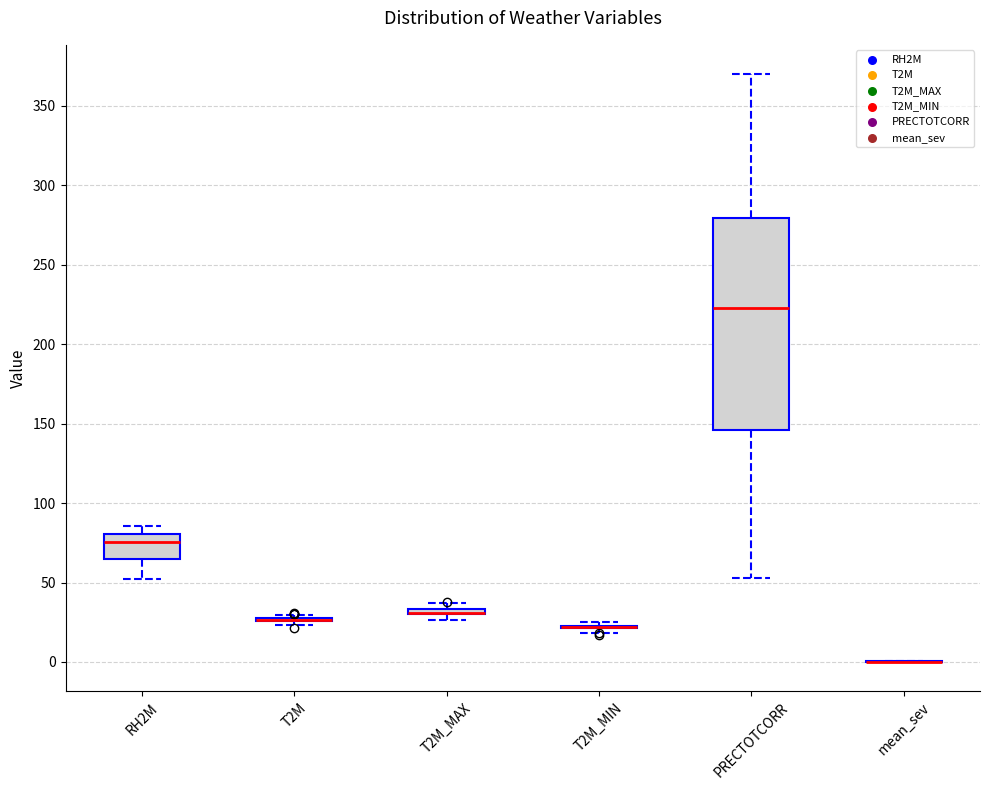

Which box is the tallest, from its lower edge to its upper edge?

PRECTOTCORR